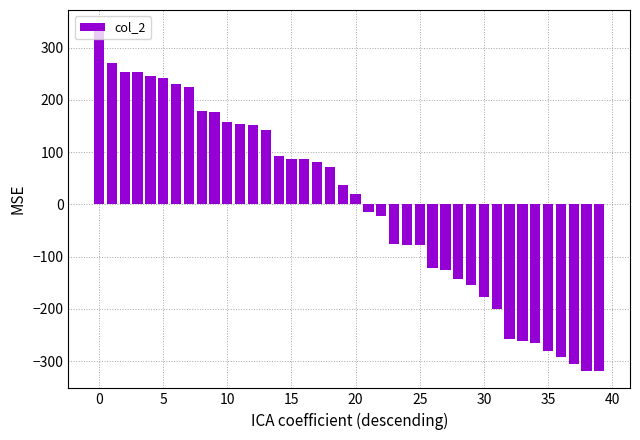

What is the value of the 36th bar from the left?

-281.1